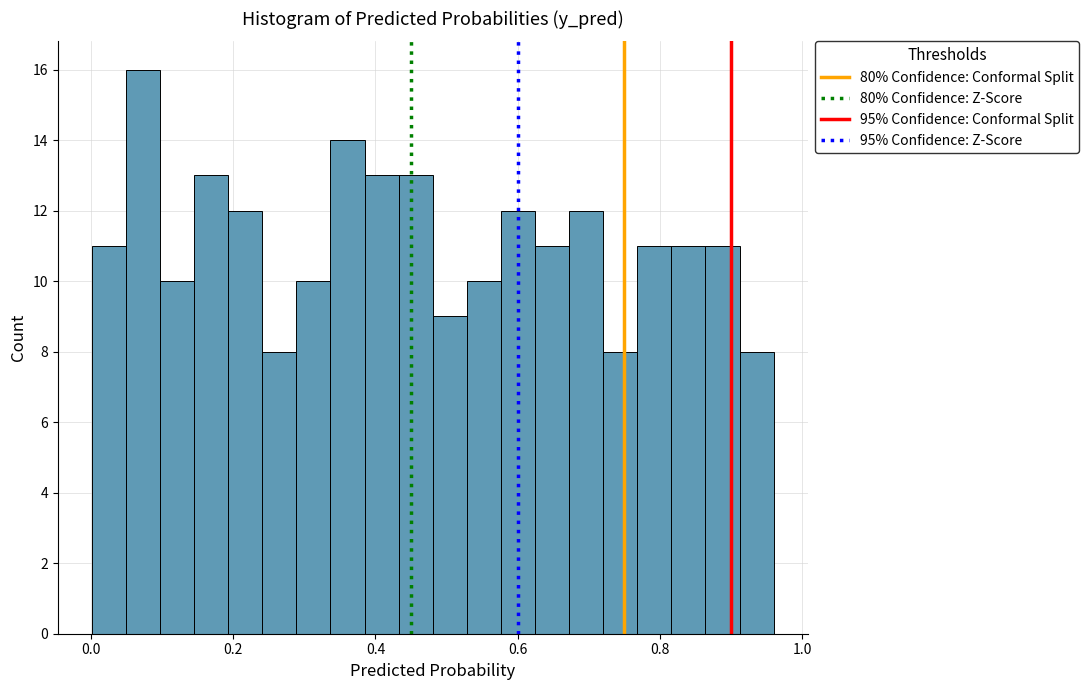

Read against the x-axis, roughly where is the centre of the tallest bar?

0.08